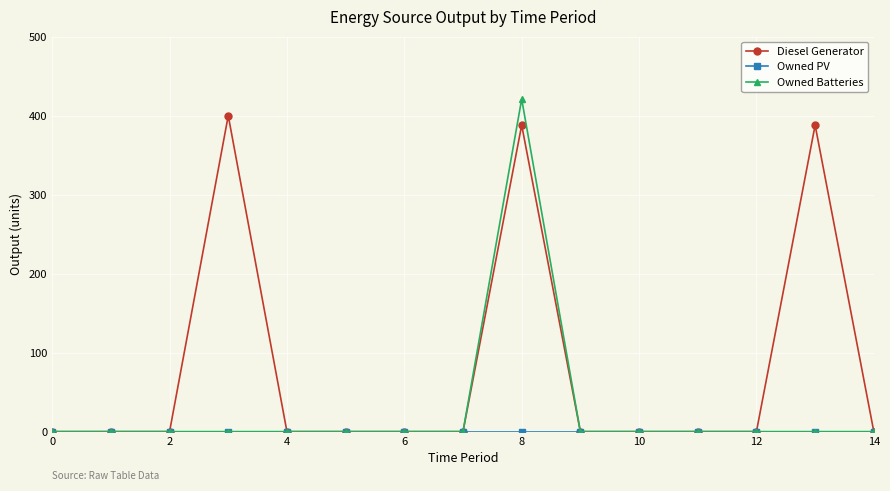

Which series has the largest range (max minus min)?

Owned Batteries